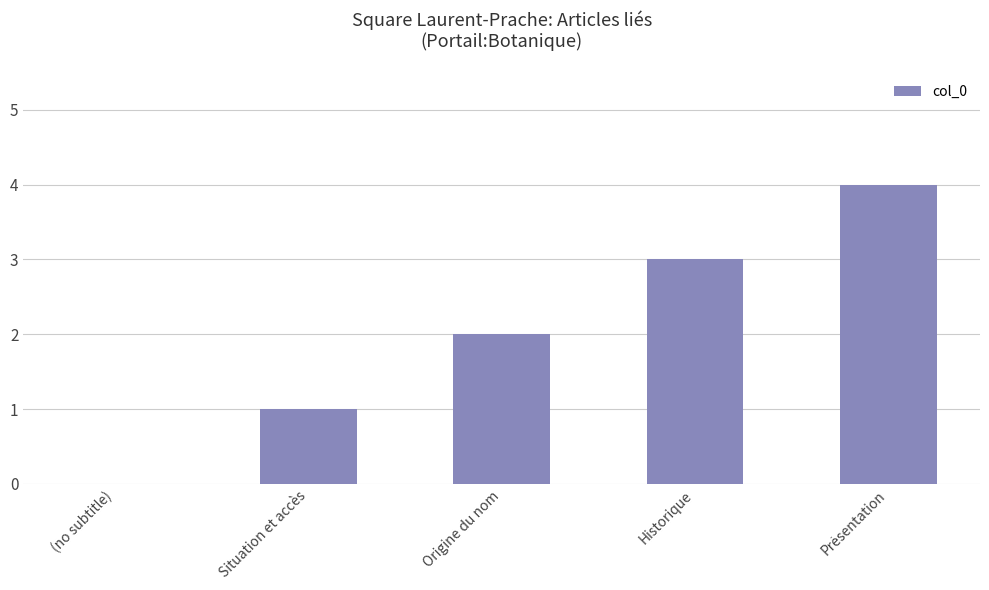

Are the bars horizontal?

No